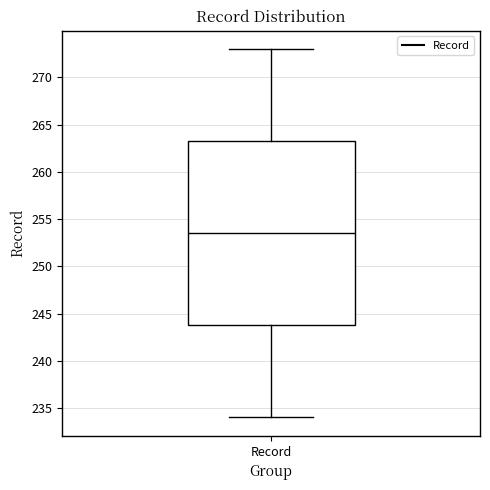

Read this box plot against the y-axis: the position of the median line, the range covered by the box, and the ends of both whiskers. The values are not printed on the chart, so give them approximately, as read against the axis.

median 253.5, box 244.0 to 263.5, whiskers 234.0 to 273.0